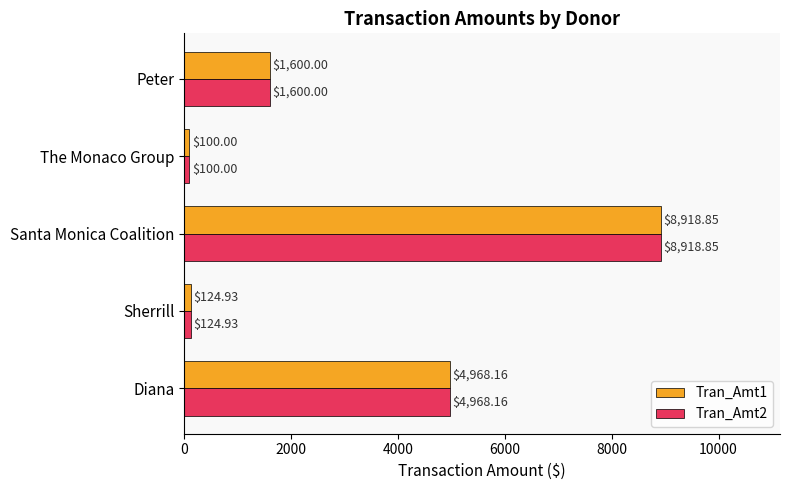

Rank the categories by Tran_Amt1 value from highest to lowest.

Santa Monica Coalition, Diana, Peter, Sherrill, The Monaco Group